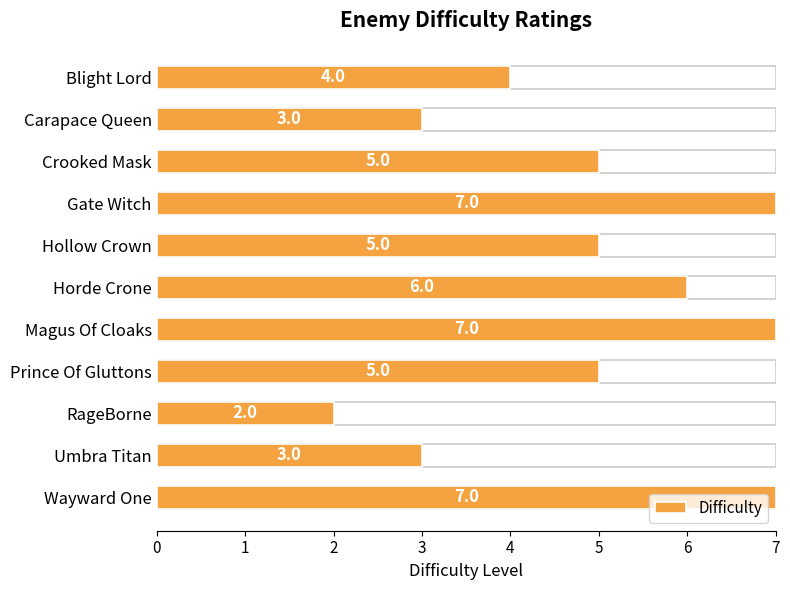

What is the minimum value shown in the chart?

2